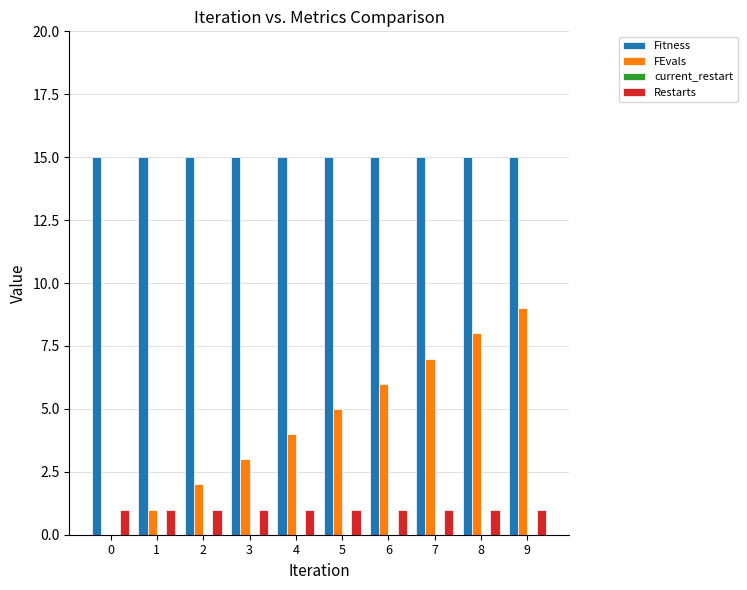

The value of Fitness at 6 is 4. True or false?

False